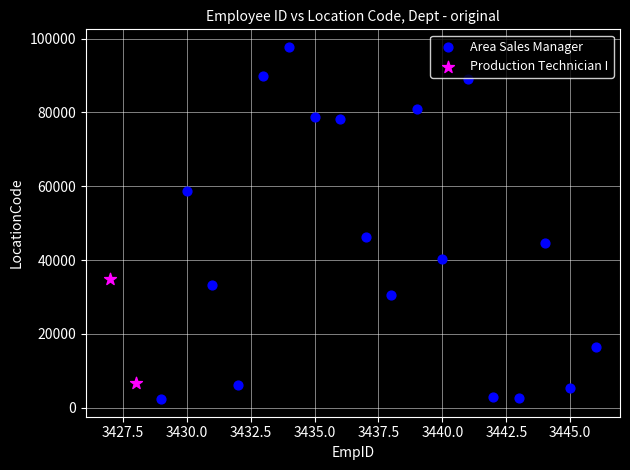

What are all the series names shown in the legend?

Area Sales Manager, Production Technician I